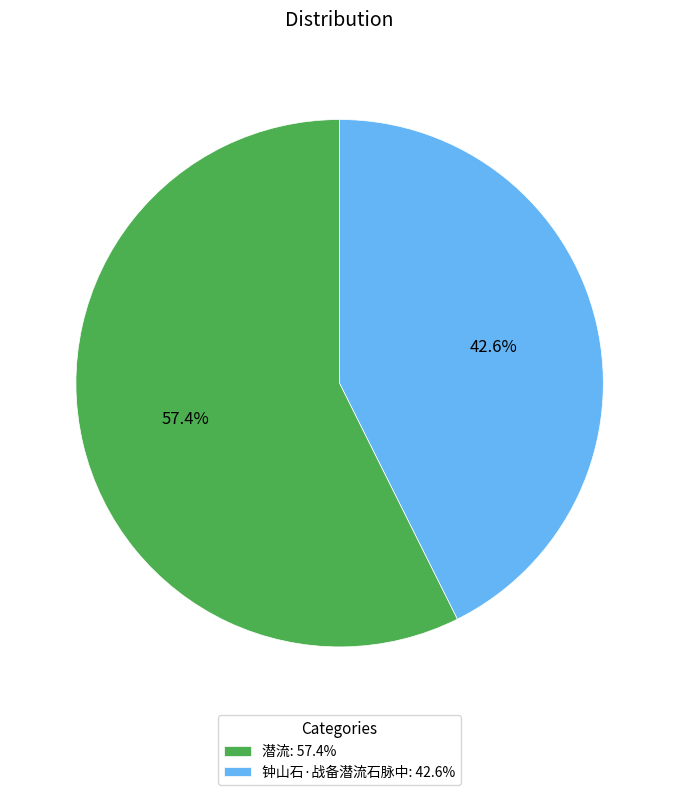

What is the smallest slice in the pie chart?

钟山石·战备潜流石脉中